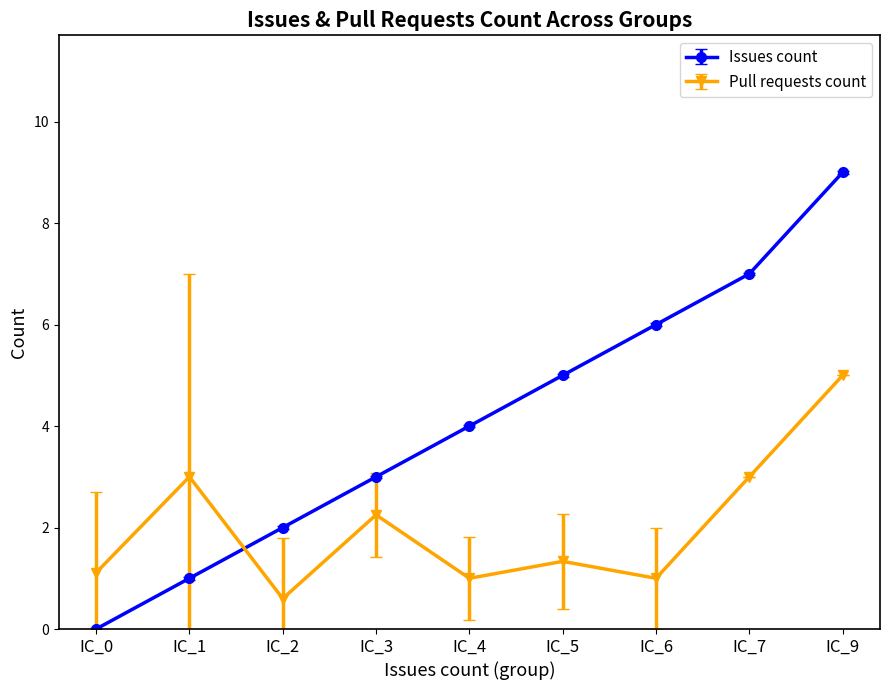

Rank the series by their average value, from lowest to highest.

Pull requests count, Issues count